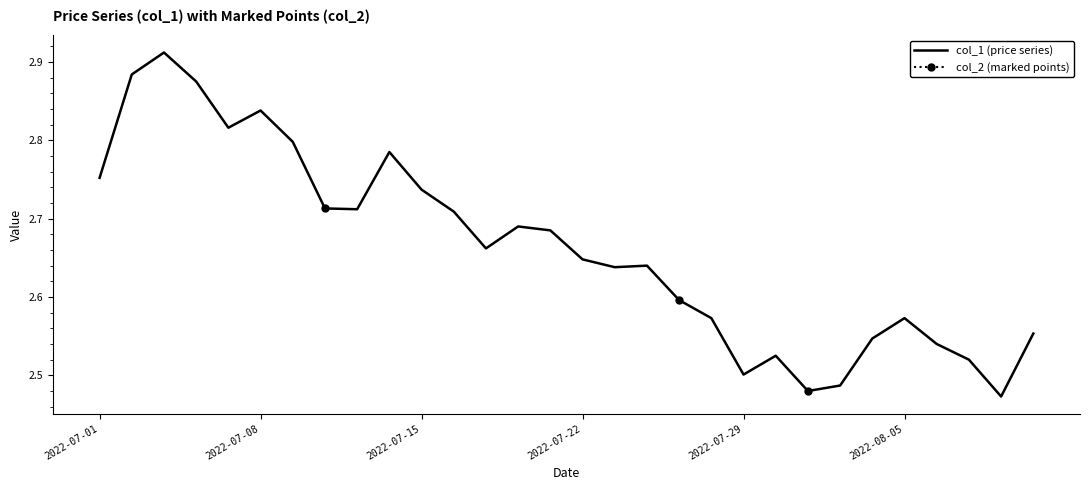

What are all the series names shown in the legend?

col_1 (price series), col_2 (marked points)